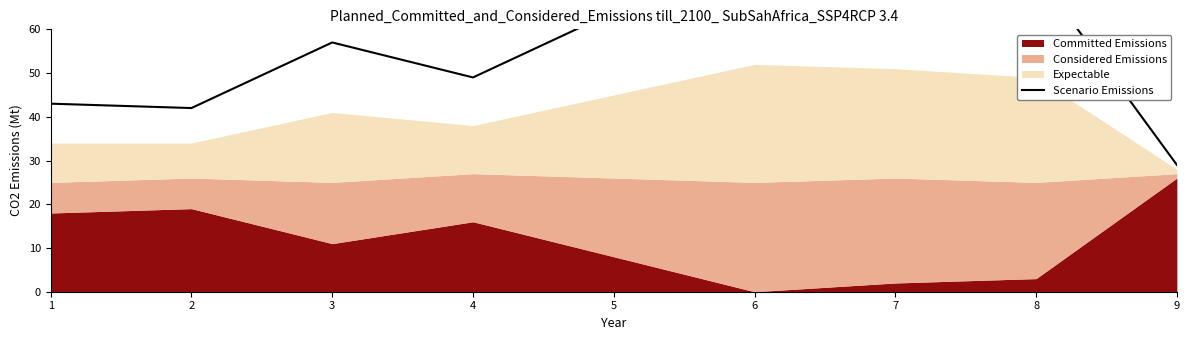

Where does the data first go above 57?

5